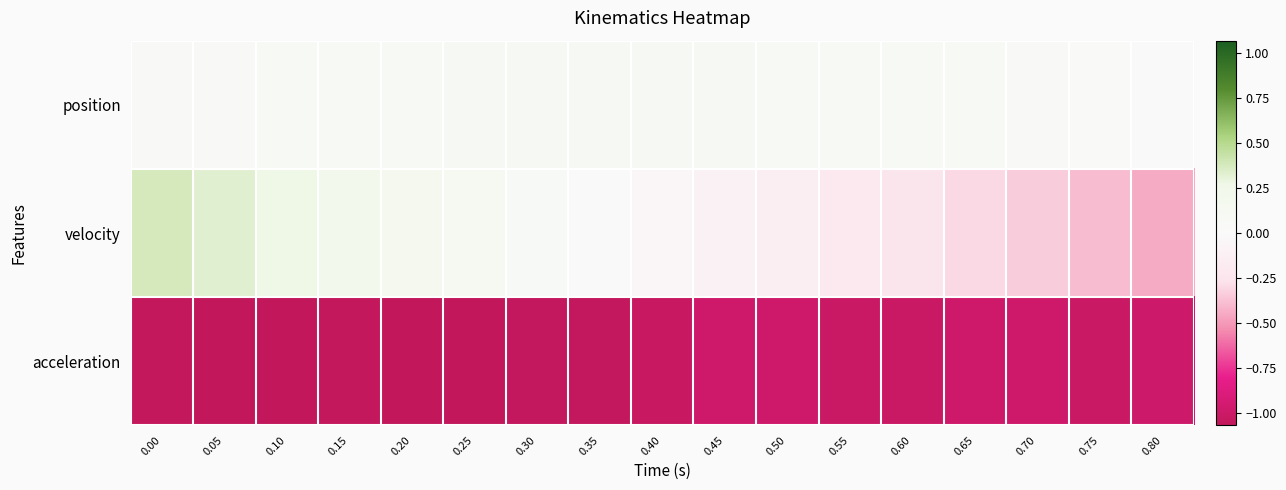

Which series changed the most between 0.00 and 0.05?

velocity